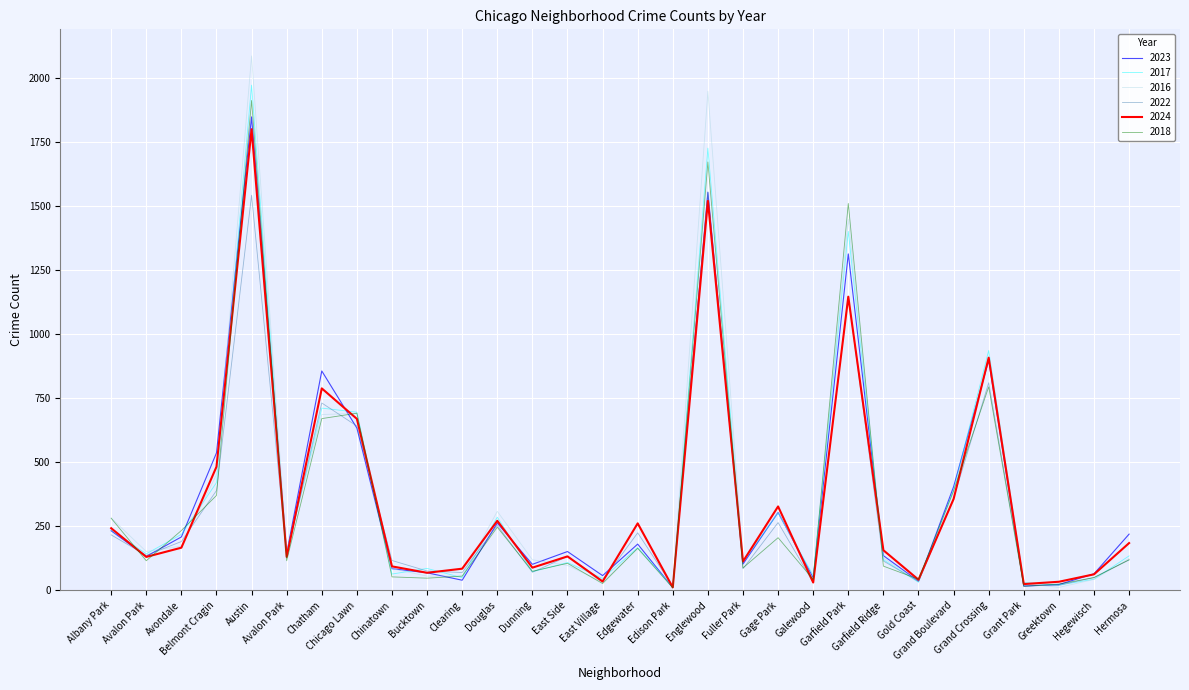

The 2023 series shows 191 at Garfield Ridge. True or false?

False